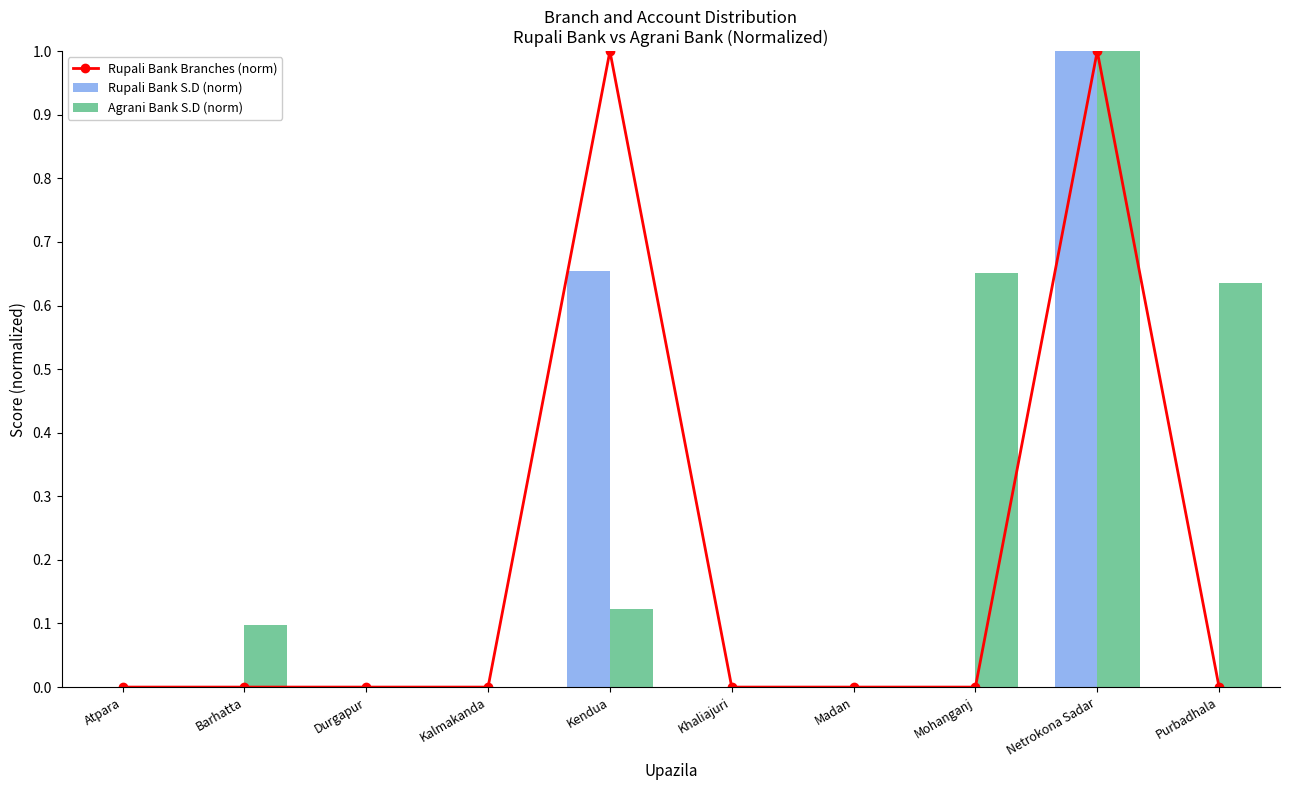

Rank the series by their maximum value, from lowest to highest.

Rupali Bank Branches (norm), Rupali Bank S.D (norm), Agrani Bank S.D (norm)